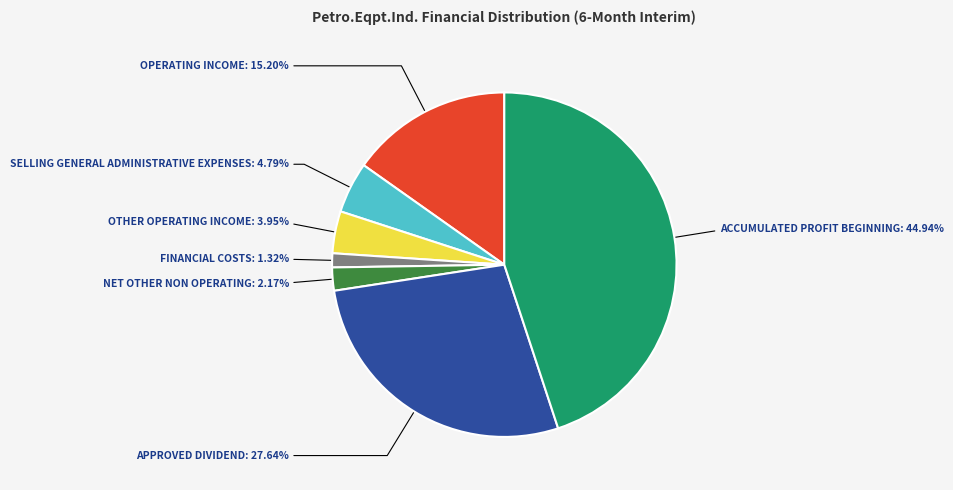

Is there any slice that represents more than half of the pie?

No